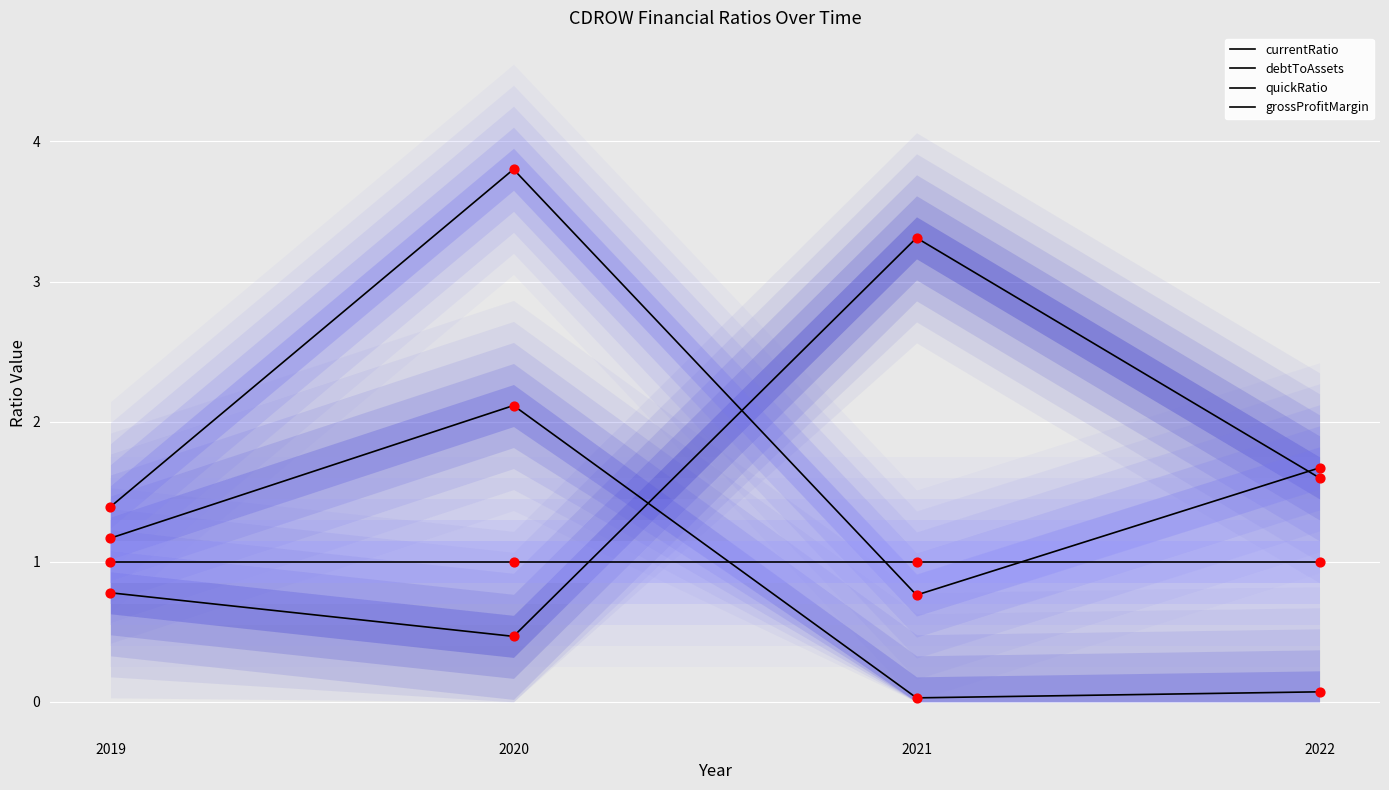

What are all the series names shown in the legend?

currentRatio, debtToAssets, quickRatio, grossProfitMargin